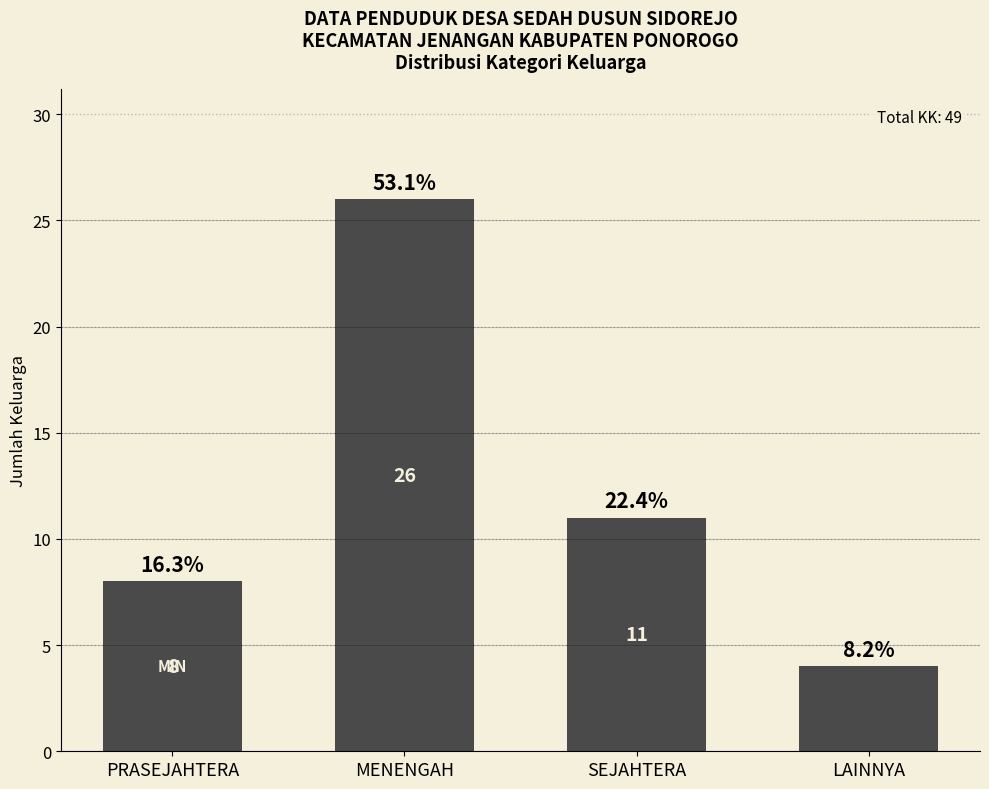

How many bars are there in total?

4